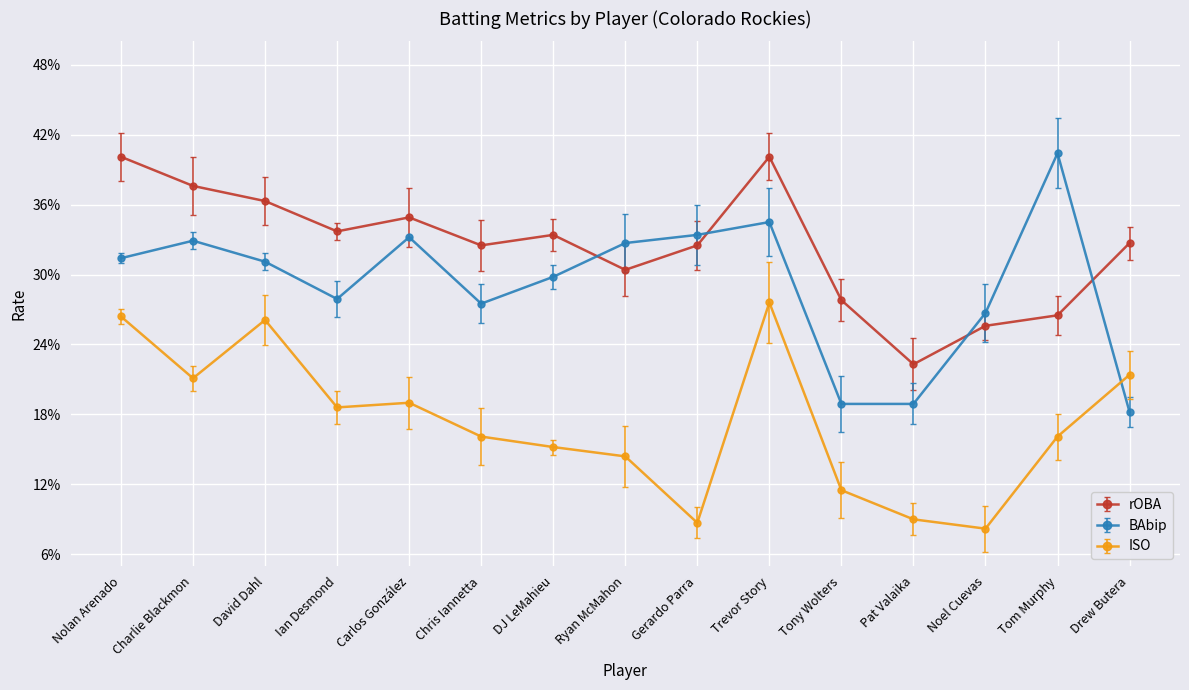

What is the smallest value displayed?

0.1